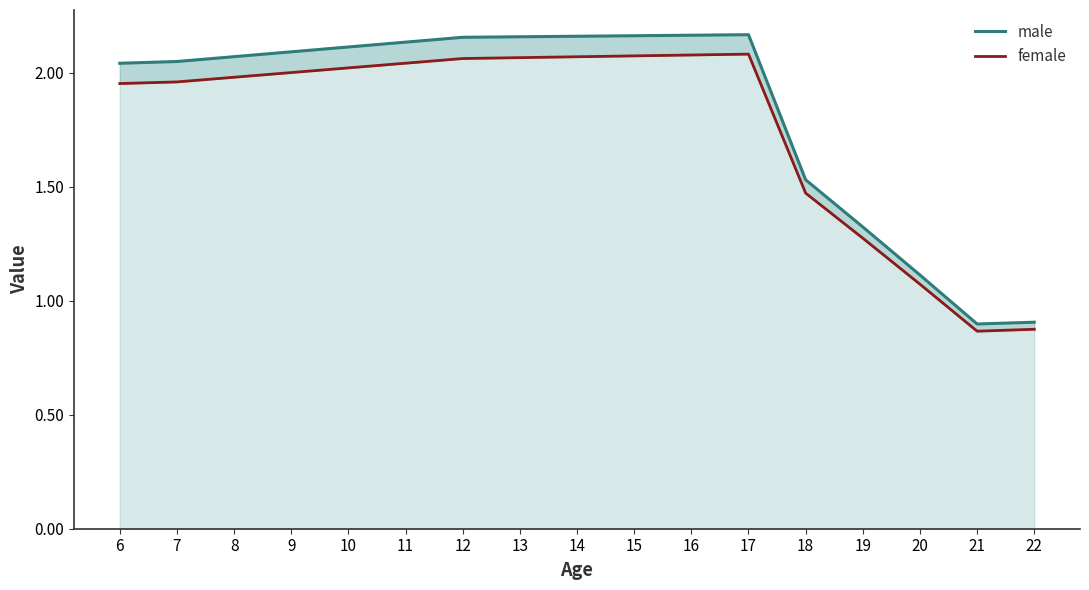

What is the total value across all series at 12?

4.2